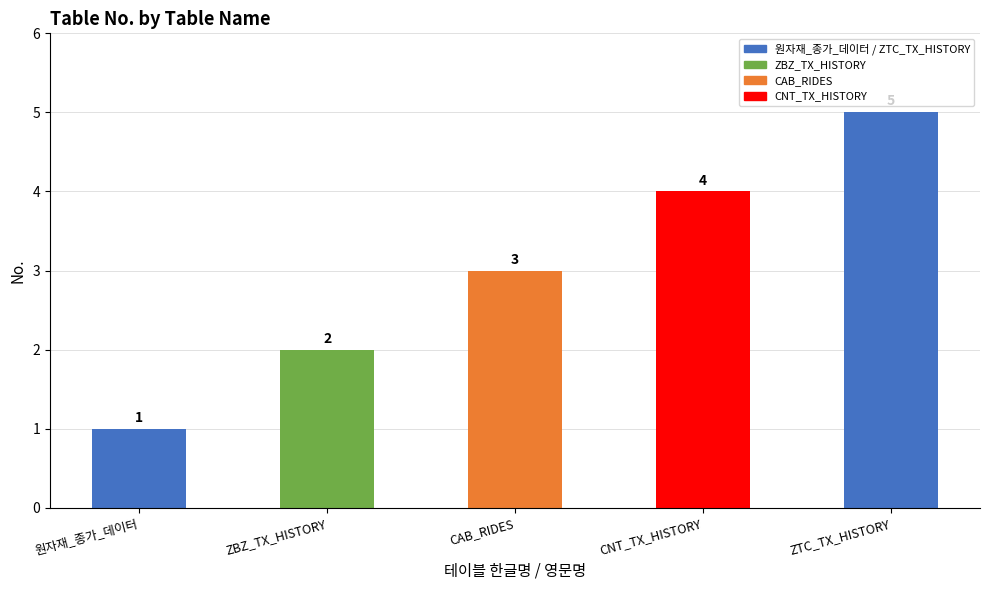

Rank the categories by value from lowest to highest.

원자재_종가_데이터, ZBZ_TX_HISTORY, CAB_RIDES, CNT_TX_HISTORY, ZTC_TX_HISTORY